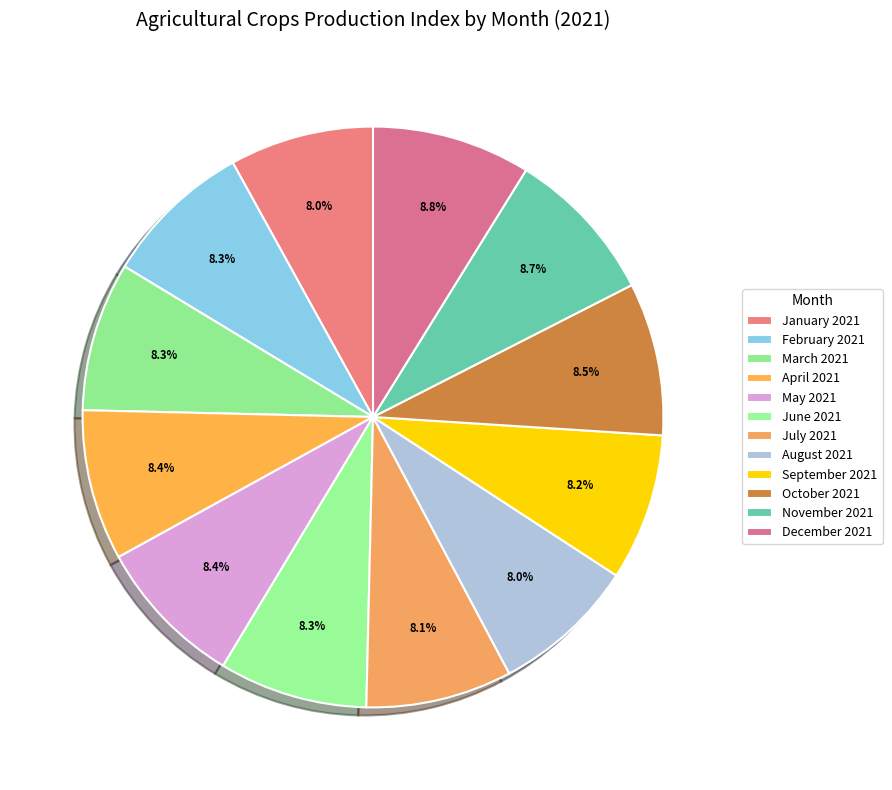

Count the number of slices in the pie.

12